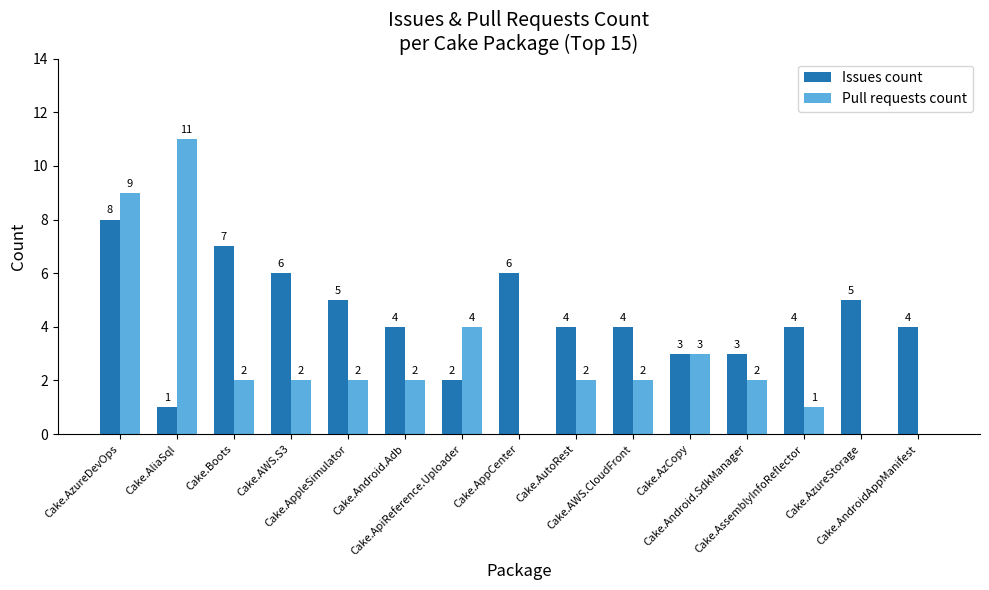

What is the maximum value for Pull requests count?

11